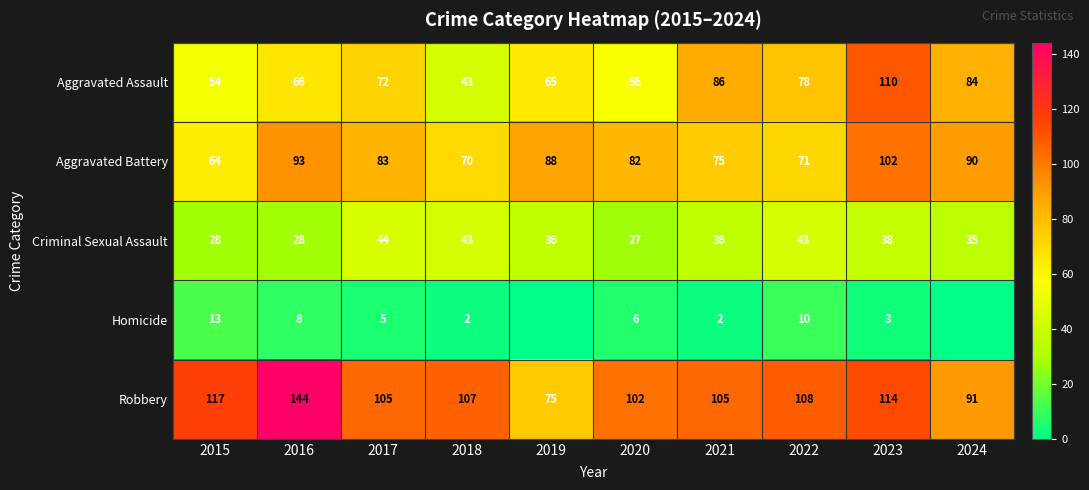

Where is Criminal Sexual Assault nearest to the value 35?

2024